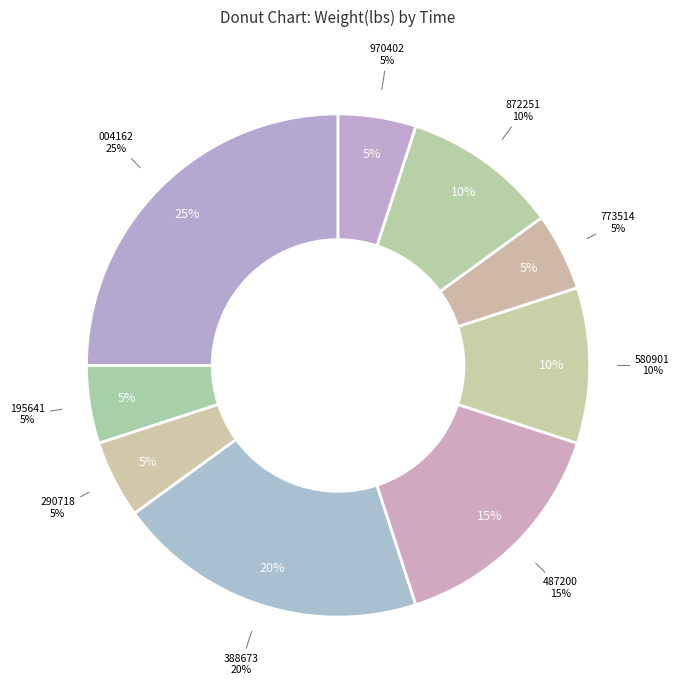

Is it true that 00:30:12.098588 is 1% of the pie?

False